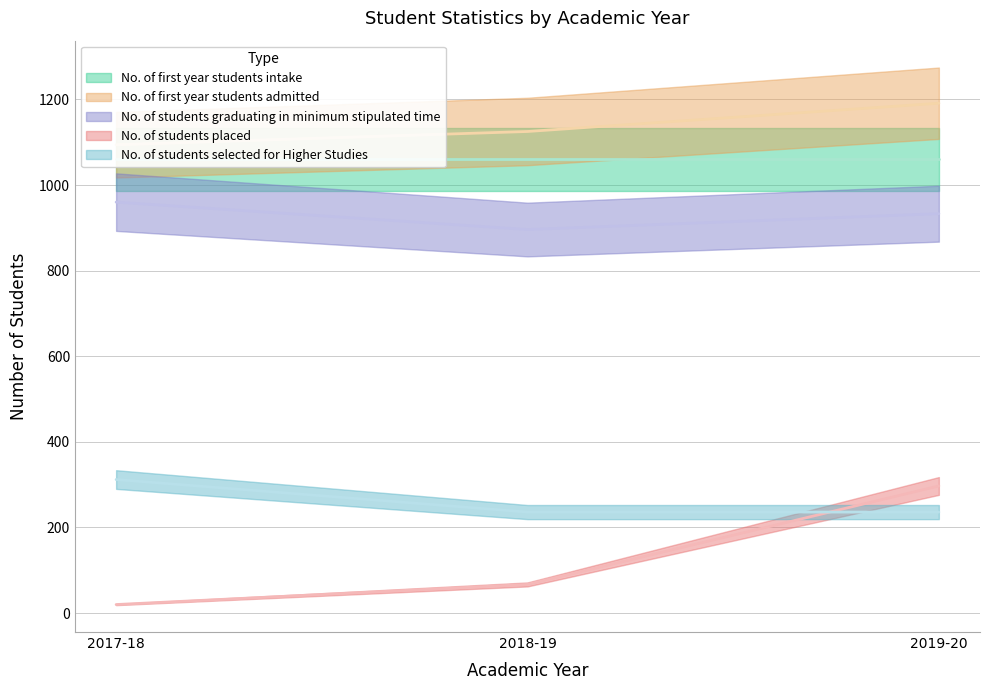

What is the sum of all No. of students selected for Higher Studies values?

784